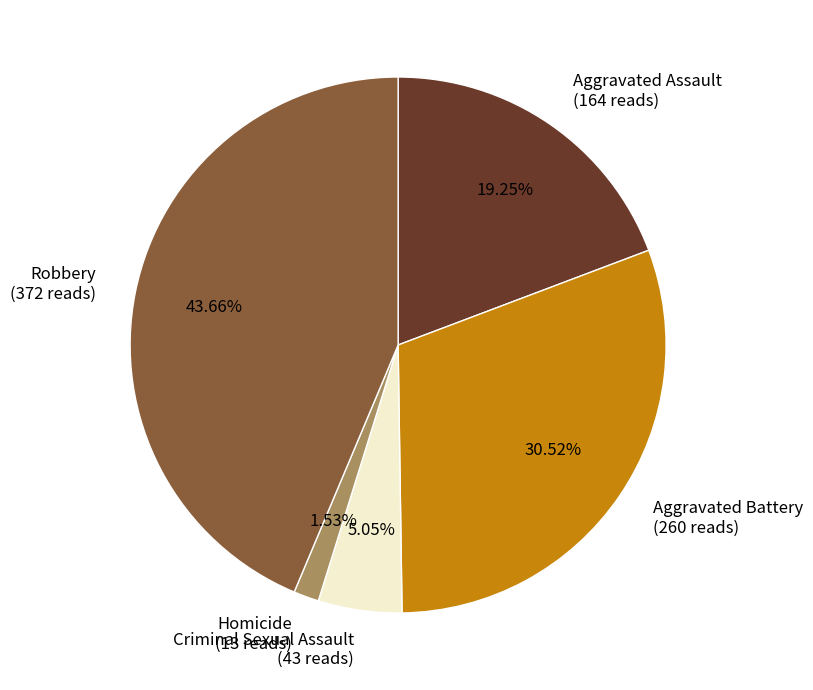

How many slices are in this pie chart?

5